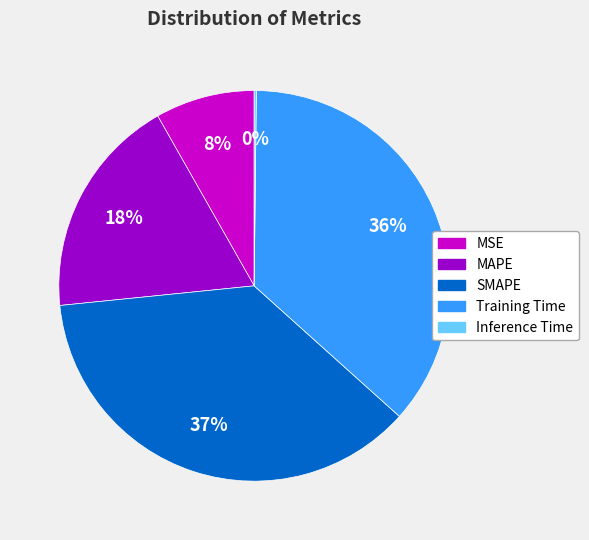

Is there any slice that represents more than half of the pie?

No